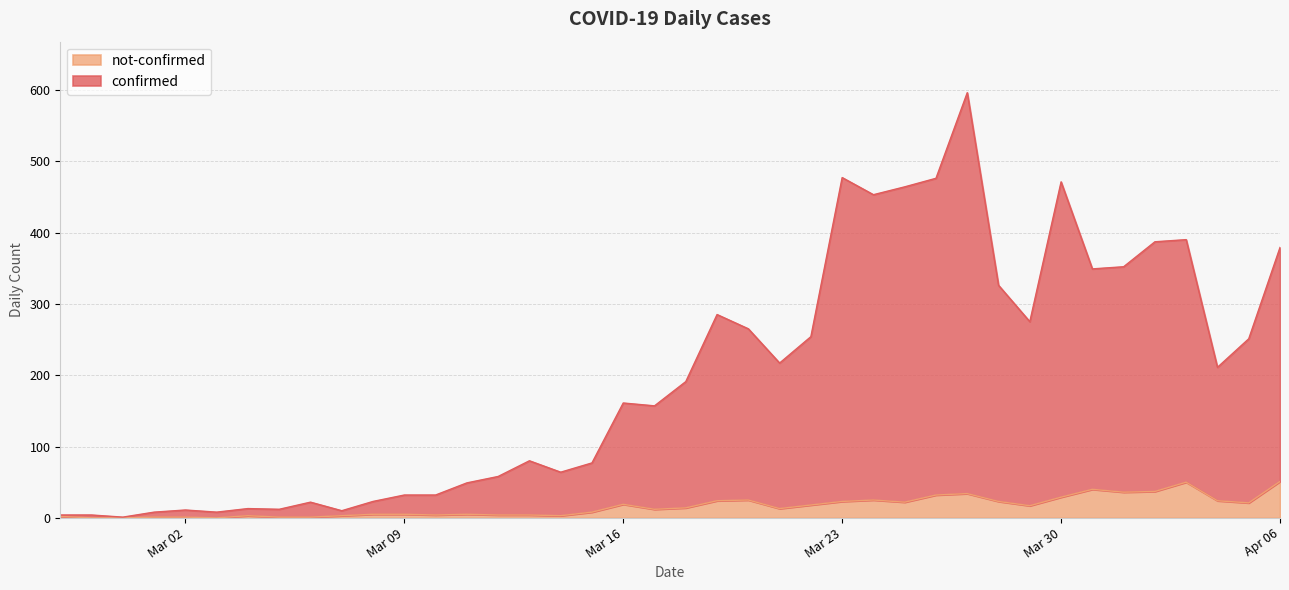

Between 2020-03-19 and 2020-02-28, which is larger?

2020-03-19